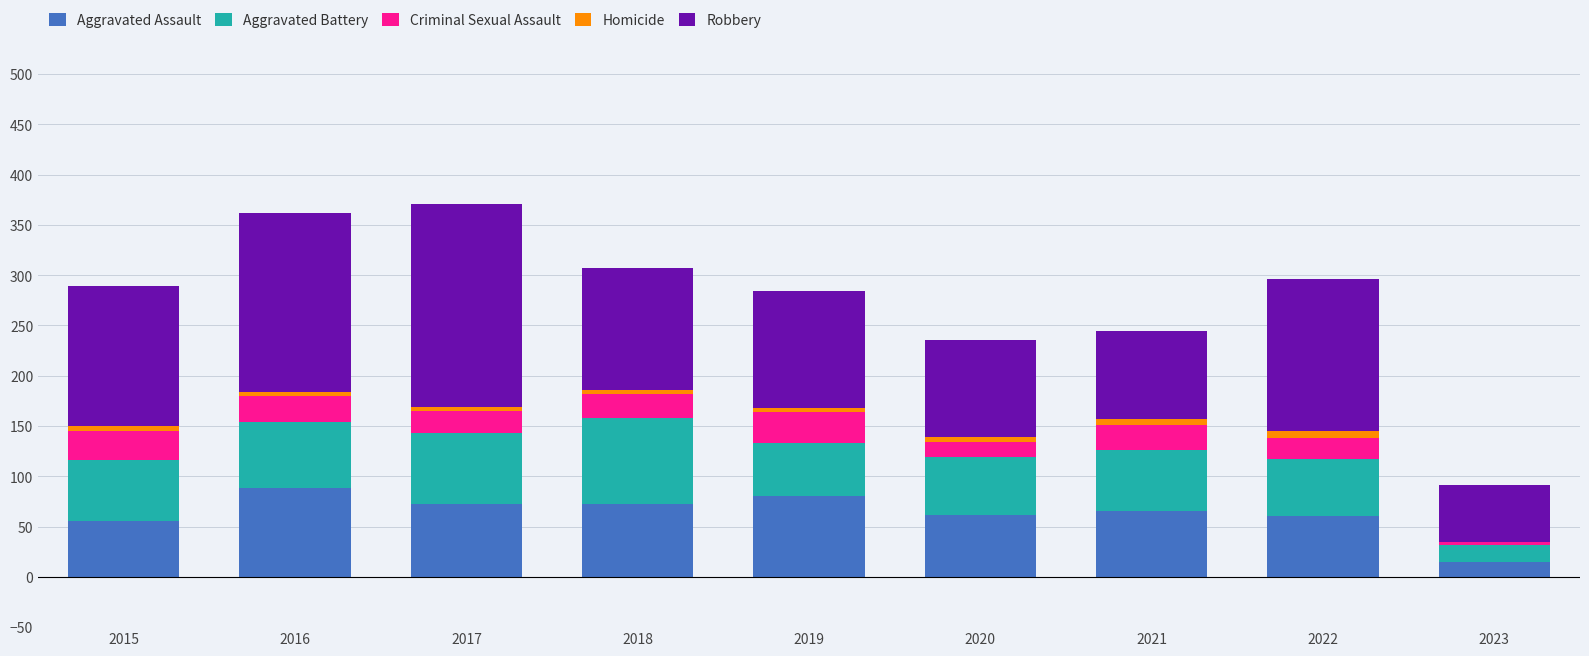

The value of Aggravated Assault at 2021 is 98. True or false?

False